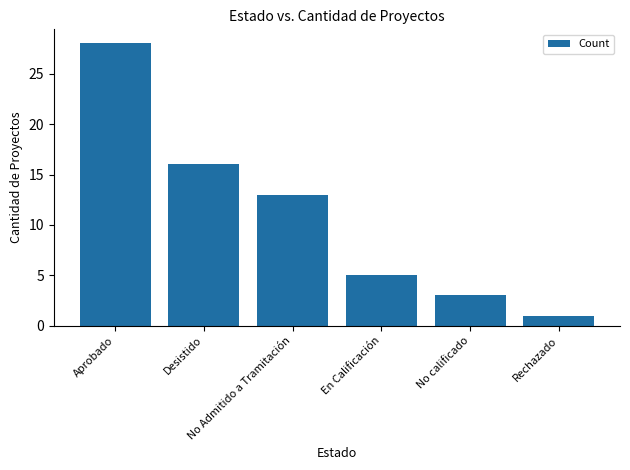

At which category does the chart reach its peak across all series?

Aprobado